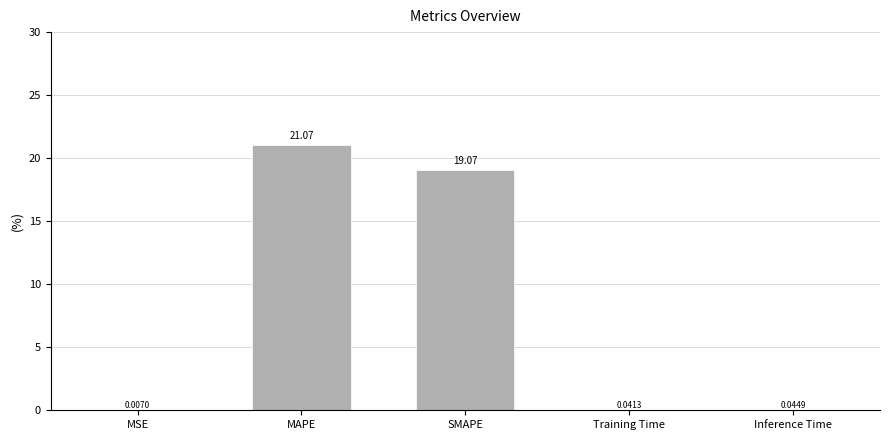

What is the change in value from SMAPE to Inference Time?

-19.0